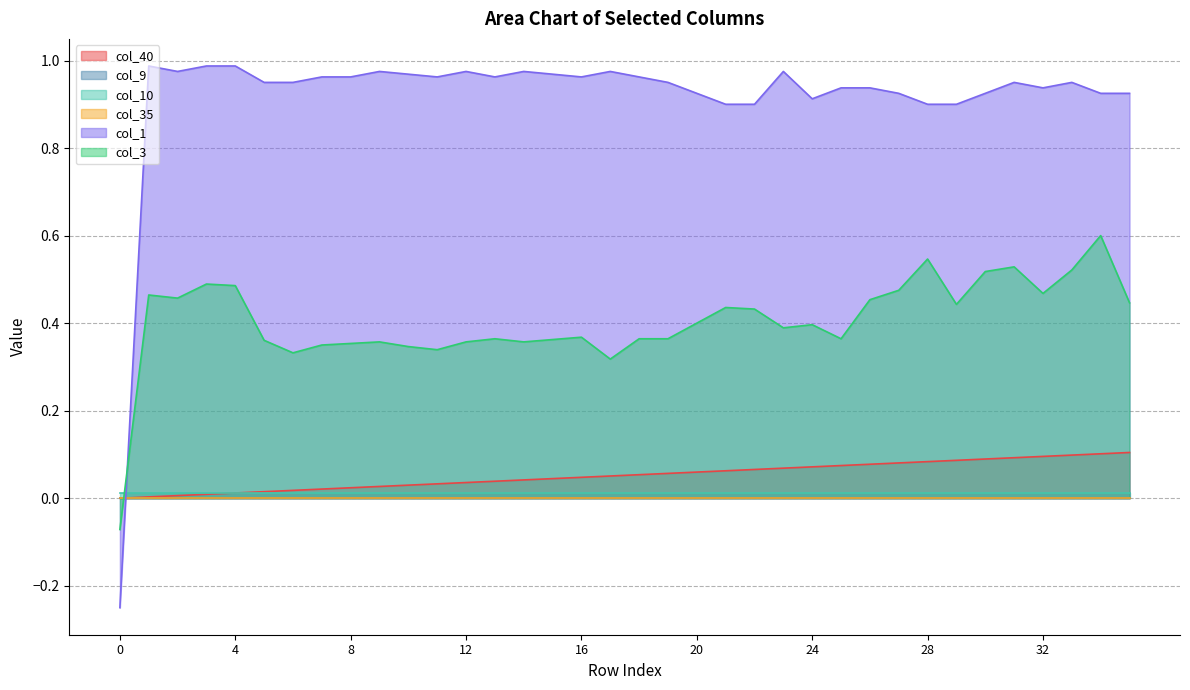

How many interior local valleys does the col_3 series have?

9